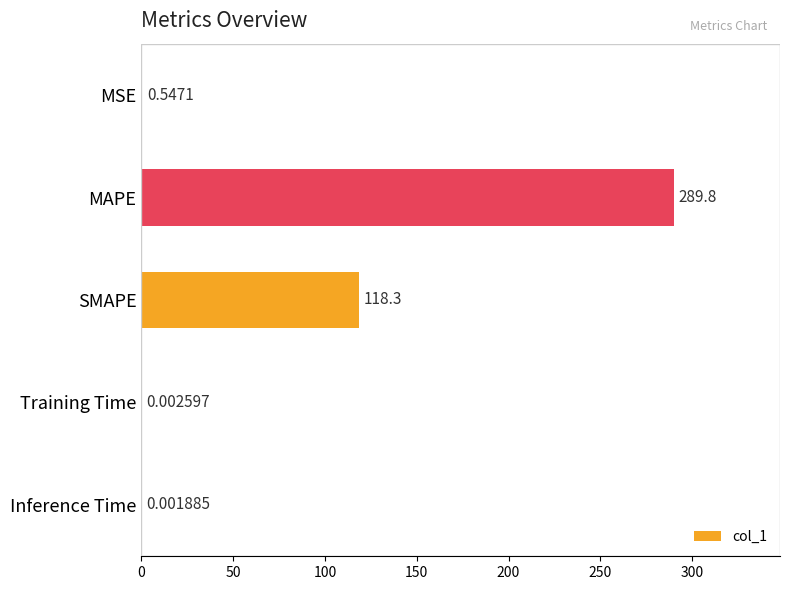

What is the ratio of the value at SMAPE to the value at MAPE?

0.4